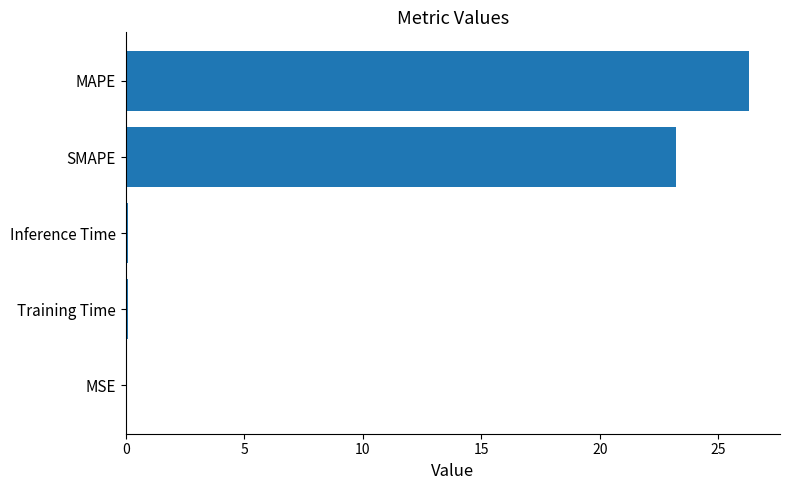

The chart shows a value of 26.3 at MAPE. True or false?

True